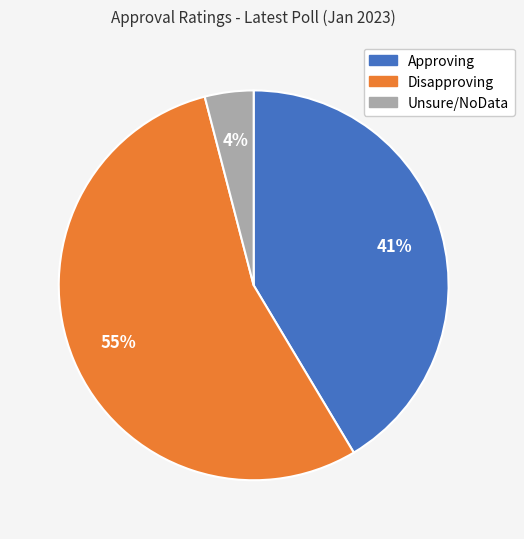

To the nearest percent, what is the combined percentage of Approving and Unsure/NoData?

45%